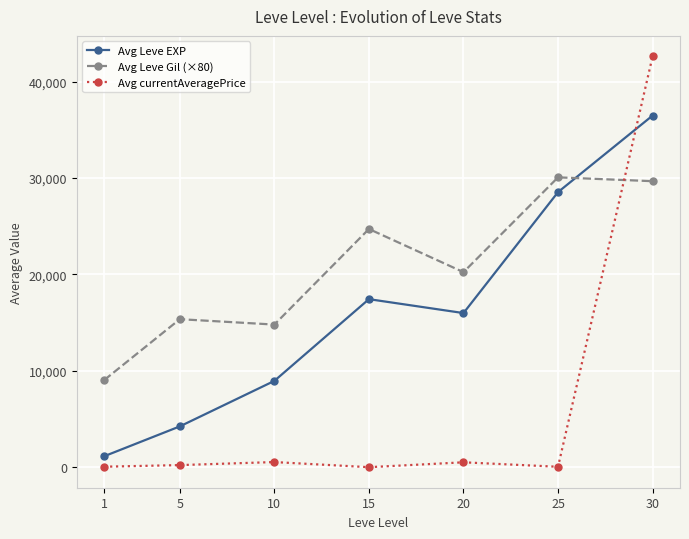

At which label is Avg Leve EXP closest to 18814?

15